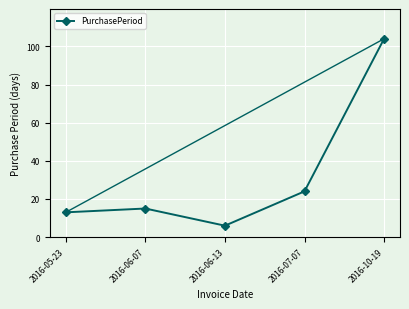

Approximately how many times larger is the value at 2016-07-07 compared to 2016-10-19?

0.2